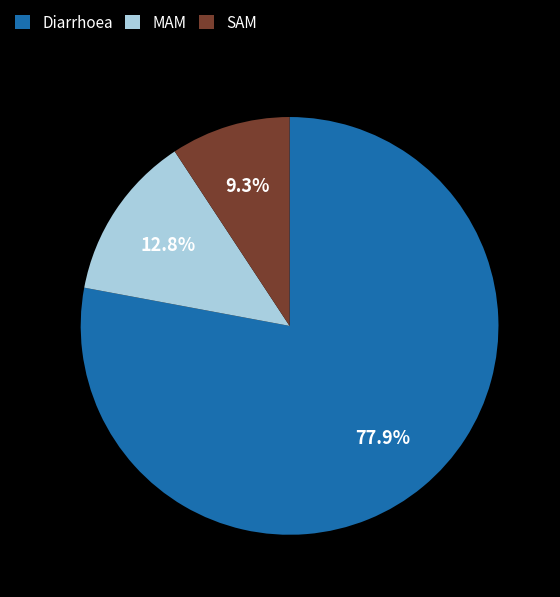

Count the number of slices in the pie.

3